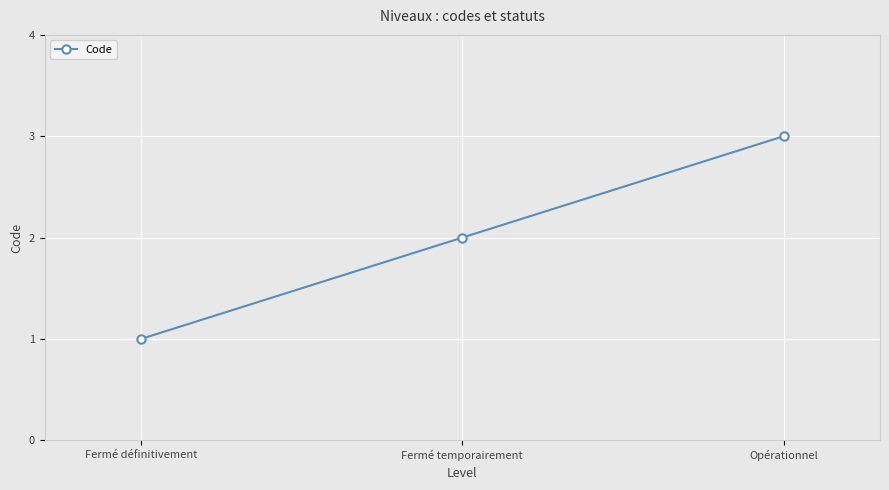

Reading left to right, list all the values displayed in this chart.

Fermé définitivement=1	Fermé temporairement=2	Opérationnel=3